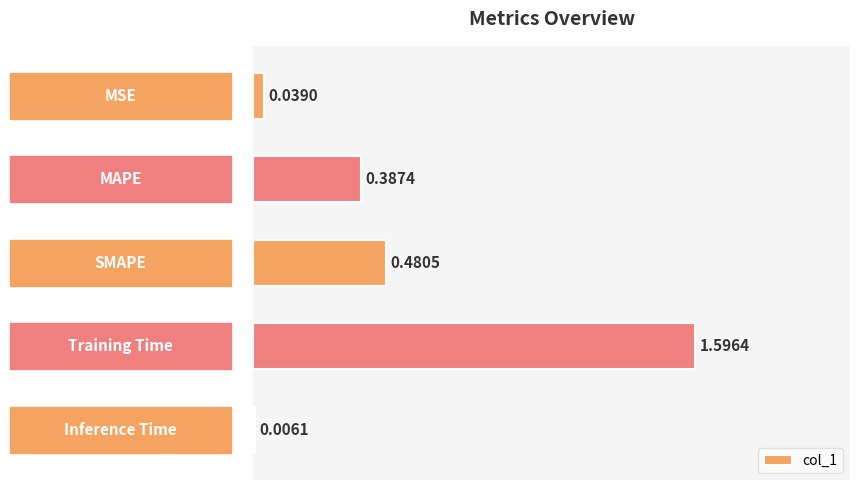

What is the sum of all values?

2.5